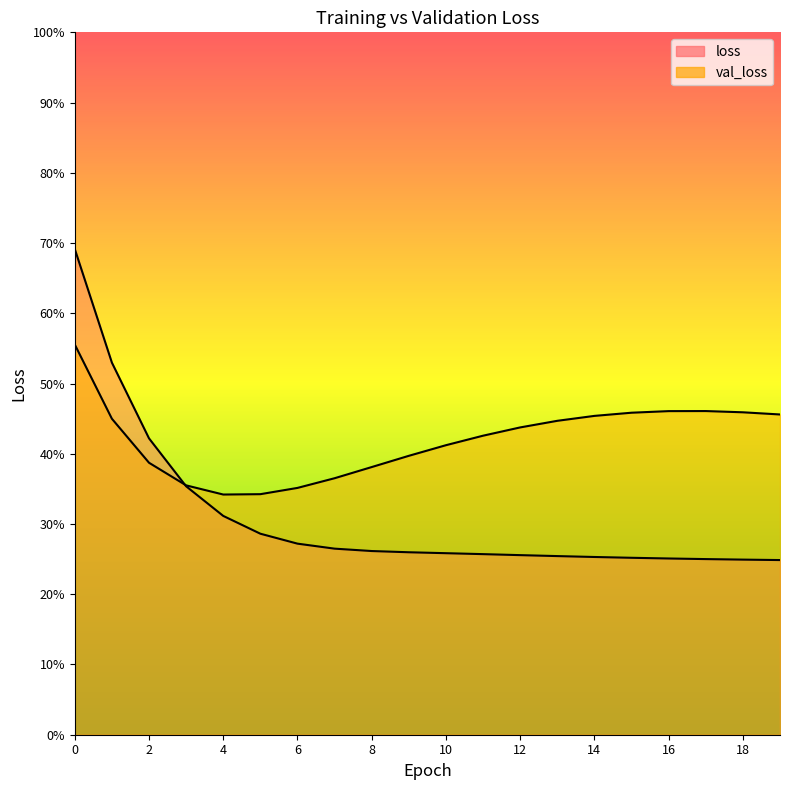

How many intersections are there between val_loss and loss?

1